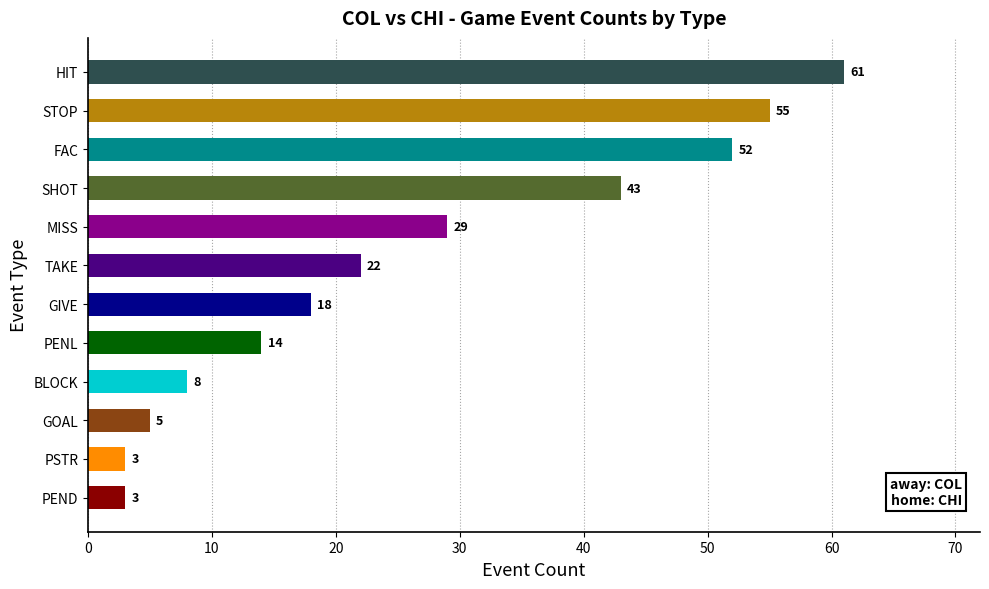

The chart shows a value of 5 at GOAL. True or false?

True